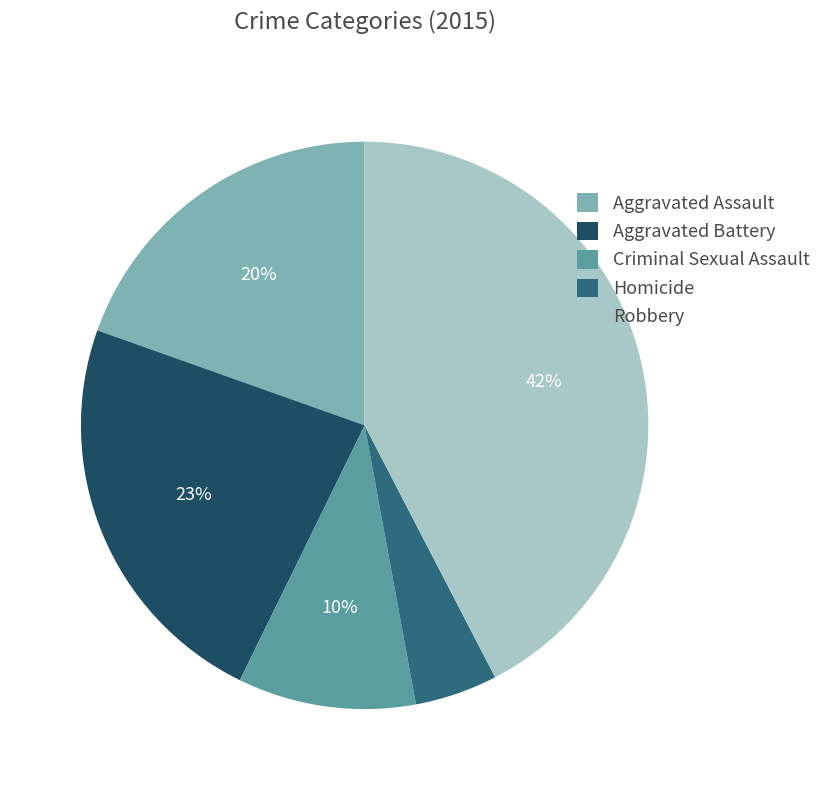

Which slice is the smallest?

Homicide